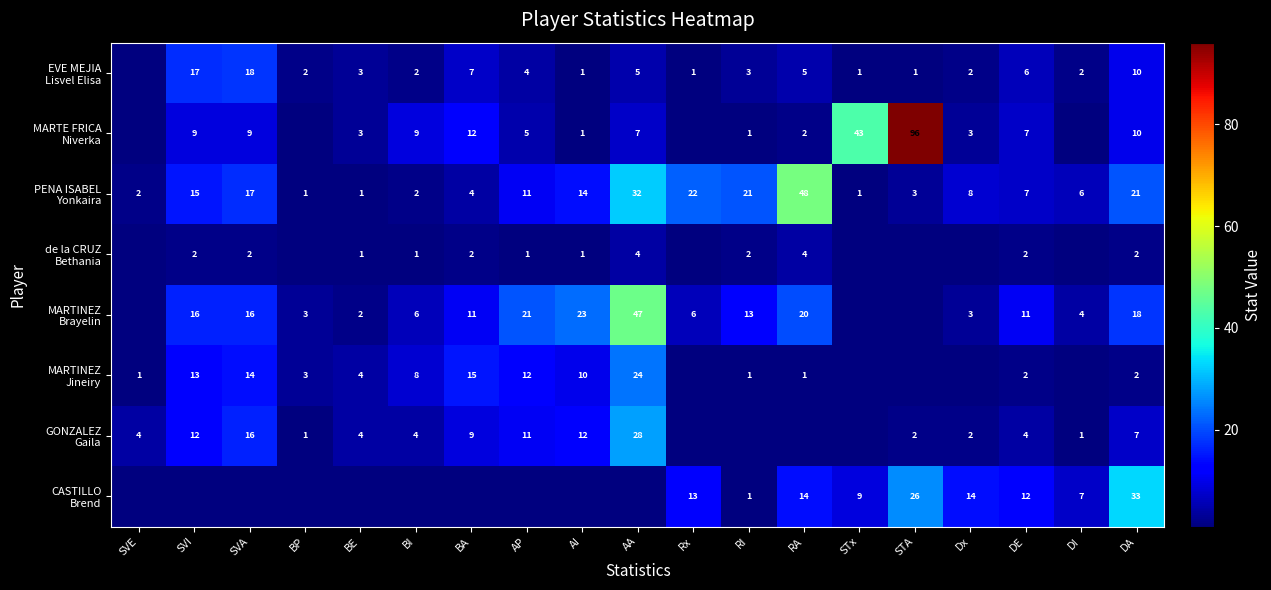

What is the difference between the highest and lowest values at STx?

43